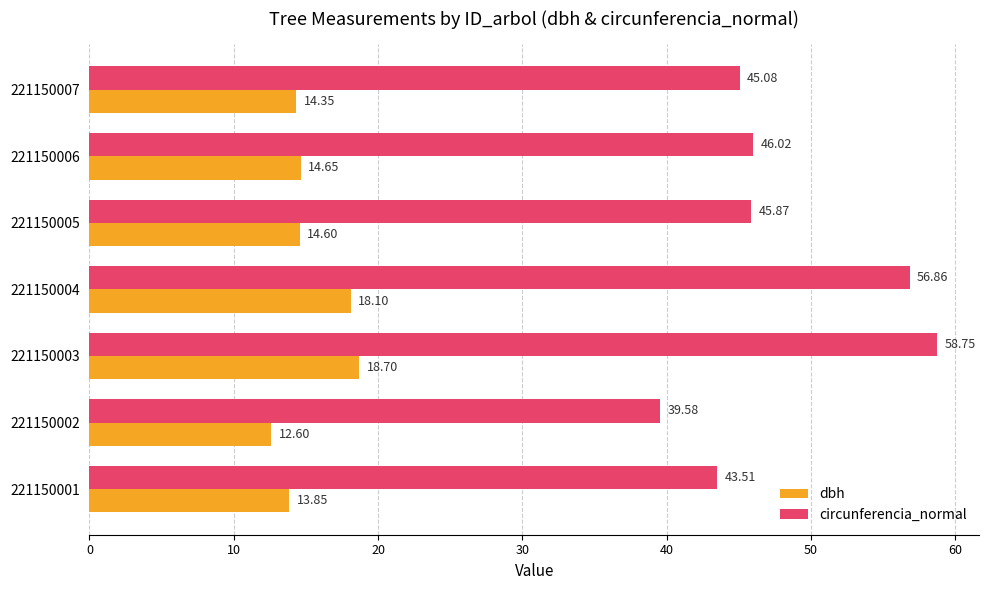

At which category is the sum across all series the highest?

221150003